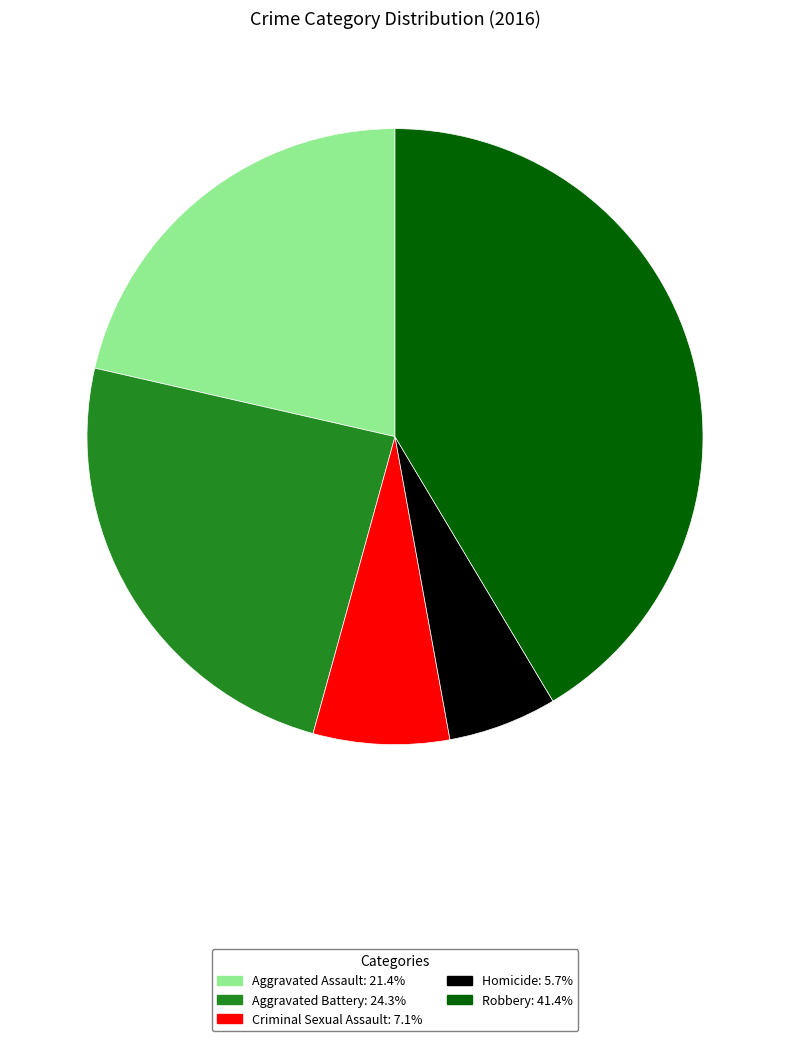

Between Criminal Sexual Assault and Homicide, which is larger?

Criminal Sexual Assault